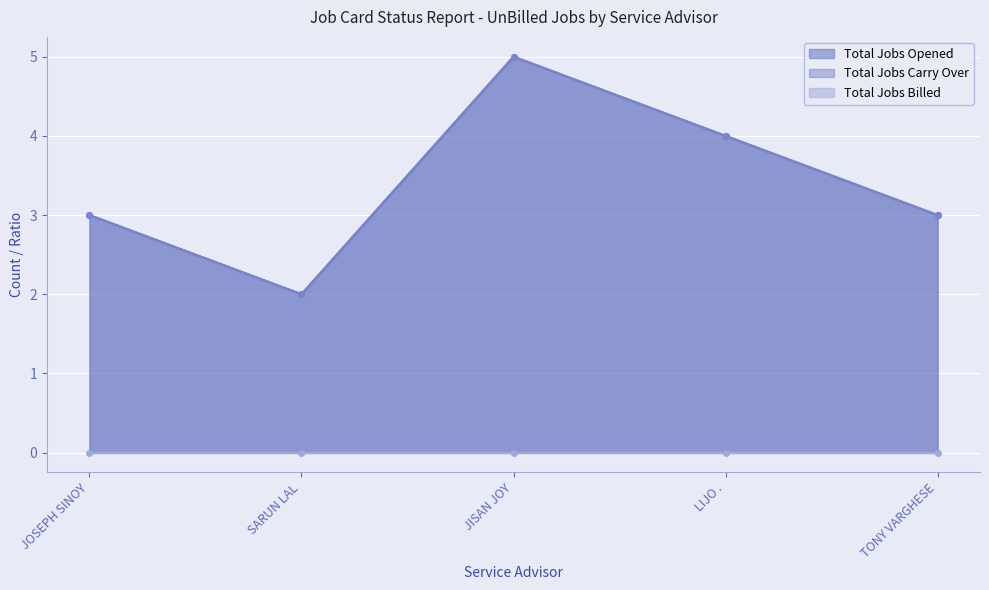

What is the label of the 1st point from the right?

TONY VARGHESE